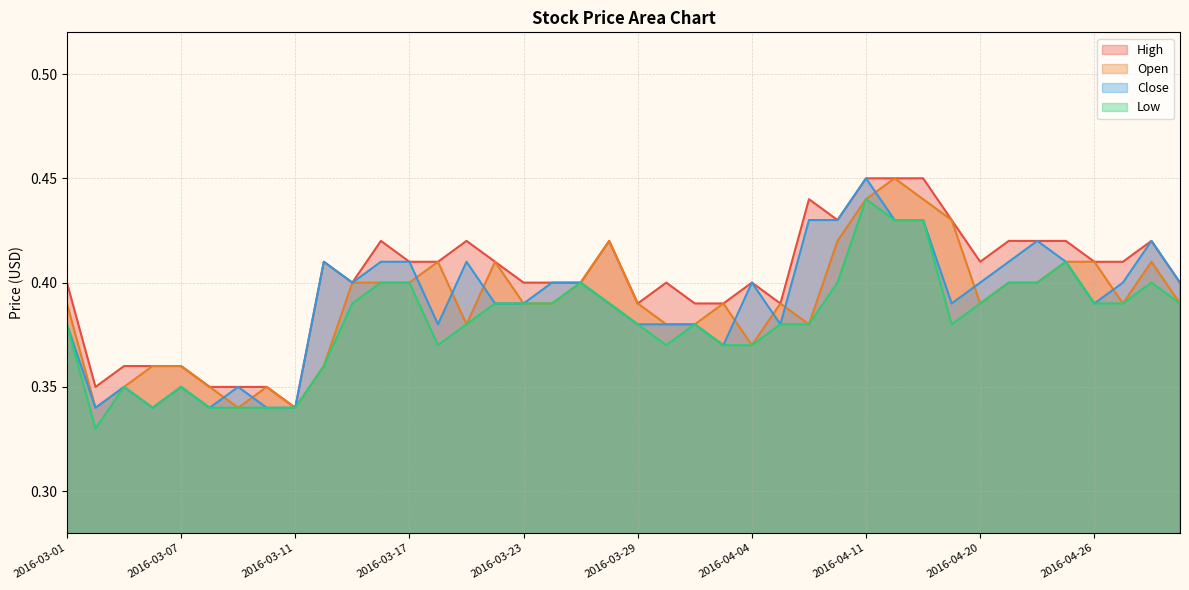

The value of Open at 2016-04-07 is 0.1. True or false?

False